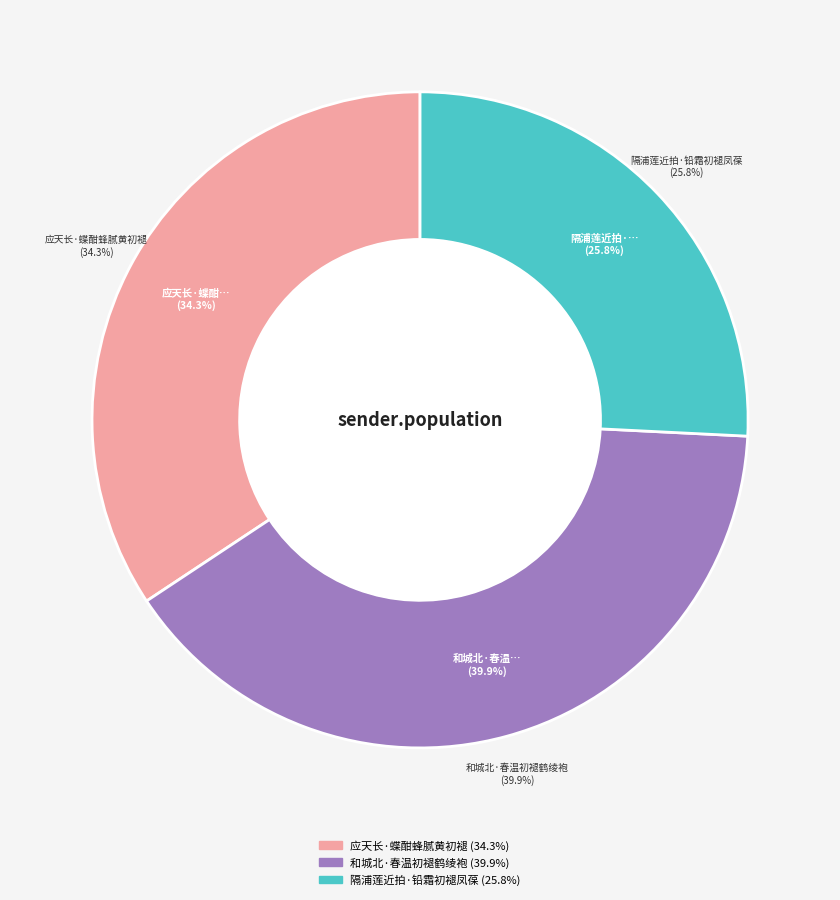

Rank the categories by value from highest to lowest.

和城北·春温初褪鹤绫袍, 应天长·蝶酣蜂腻黄初褪, 隔浦莲近拍·铅霜初褪凤葆